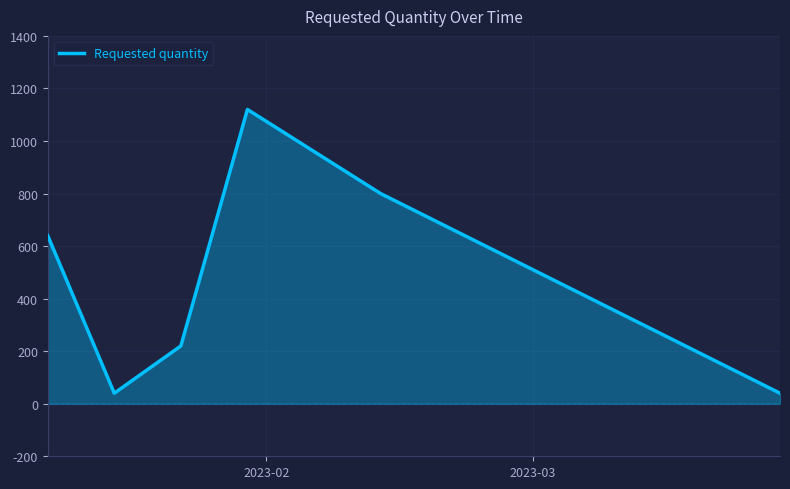

How many interior local valleys (lower than both neighbors) does the data have?

1